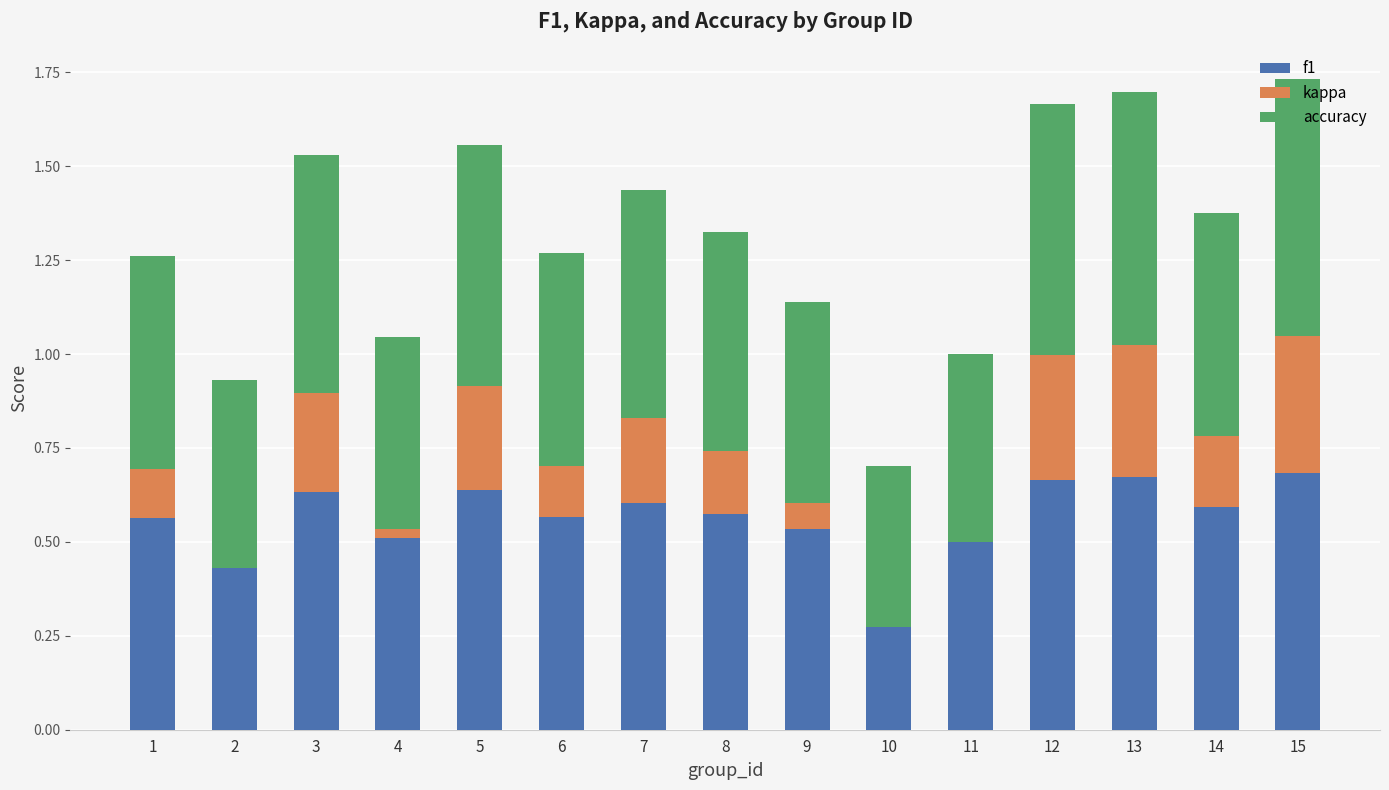

Which category has the highest value across all series?

15